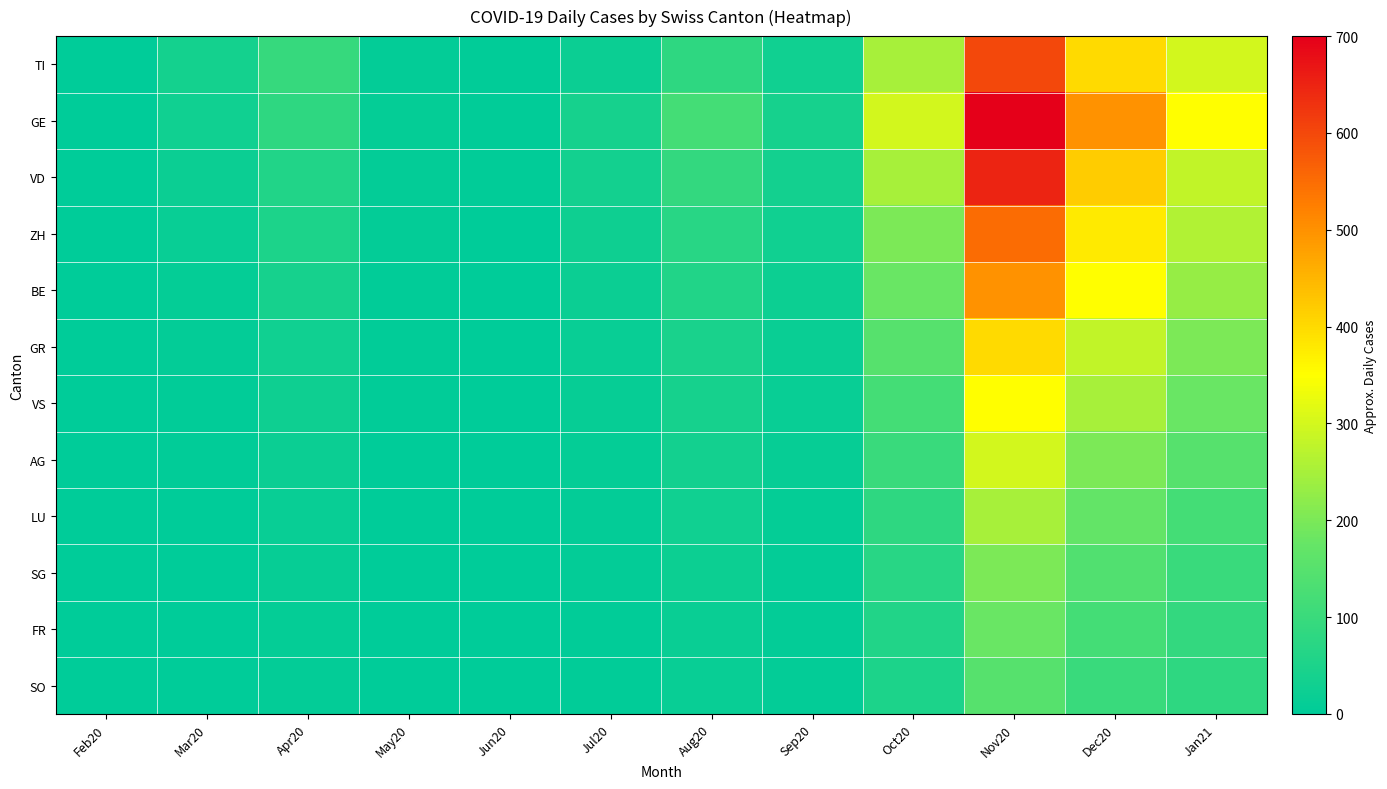

Between Jul20 and Feb20, which is larger?

Jul20